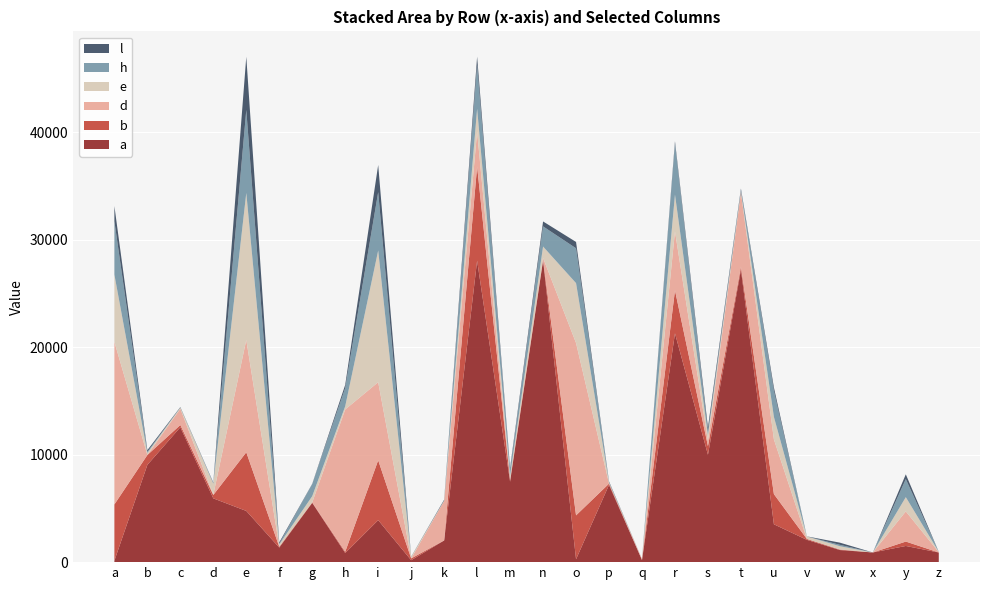

Reading left to right, extract all data points from this chart.

a: a=130	b=9050	c=12548	d=5933	e=4764	f=1354	g=5514	h=849	i=3908	j=181	k=2014	l=28052	m=7485	n=28066	o=268	p=7185	q=197	r=21291	s=9993	t=27196	u=3522	v=2075	w=1124	x=900	y=1505	z=896
b: a=5239	b=917	c=211	d=316	e=5457	f=73	g=43	h=115	i=5568	j=164	k=14	l=8753	m=147	n=78	o=4083	p=118	q=6	r=4001	s=800	t=295	u=2809	v=82	w=48	x=0	y=409	z=4
d: a=15127	b=9	c=1514	d=24	e=10452	f=4	g=4	h=13241	i=7268	j=0	k=3671	l=3261	m=35	n=164	o=16038	p=13	q=96	r=5482	s=475	t=6934	u=5089	v=0	w=10	x=0	y=2808	z=30
e: a=6254	b=181	c=100	d=1022	e=13680	f=218	g=579	h=299	i=12252	j=146	k=25	l=2113	m=389	n=1056	o=5571	p=91	q=6	r=3421	s=576	t=78	u=2092	v=232	w=298	x=0	y=1325	z=19
h: a=4969	b=115	c=18	d=81	e=7720	f=66	g=1134	h=1700	i=5430	j=3	k=18	l=4080	m=578	n=1874	o=3243	p=40	q=0	r=4752	s=287	t=118	u=2427	v=2	w=132	x=0	y=1681	z=8
l: a=1415	b=148	c=37	d=38	e=4950	f=123	g=20	h=294	i=2528	j=18	k=71	l=771	m=159	n=461	o=587	p=66	q=0	r=220	s=410	t=138	u=311	v=8	w=202	x=0	y=442	z=2